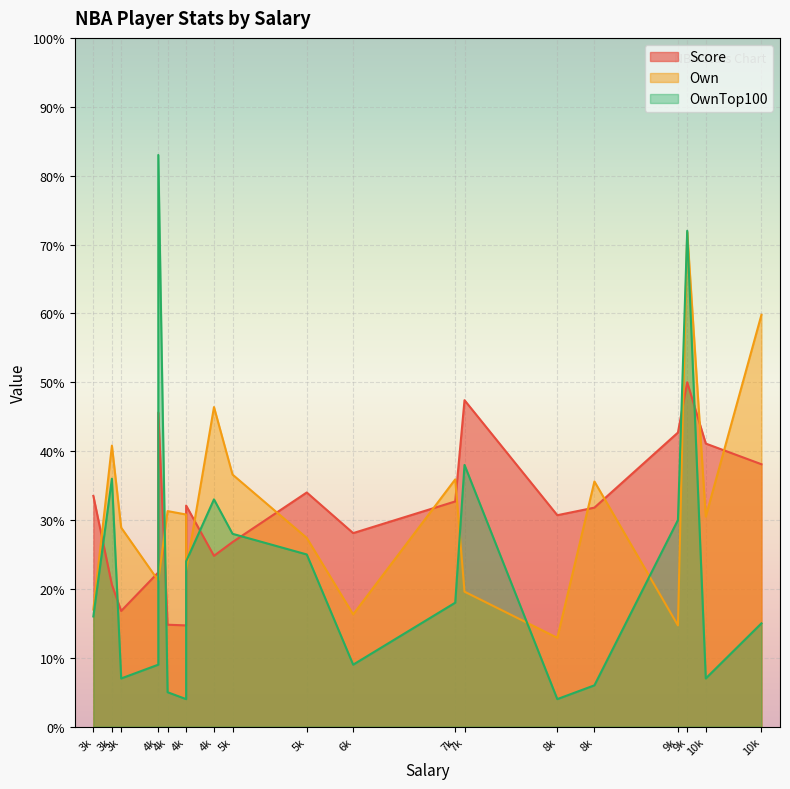

Rank the series by their maximum value, from lowest to highest.

Score, Own, OwnTop100